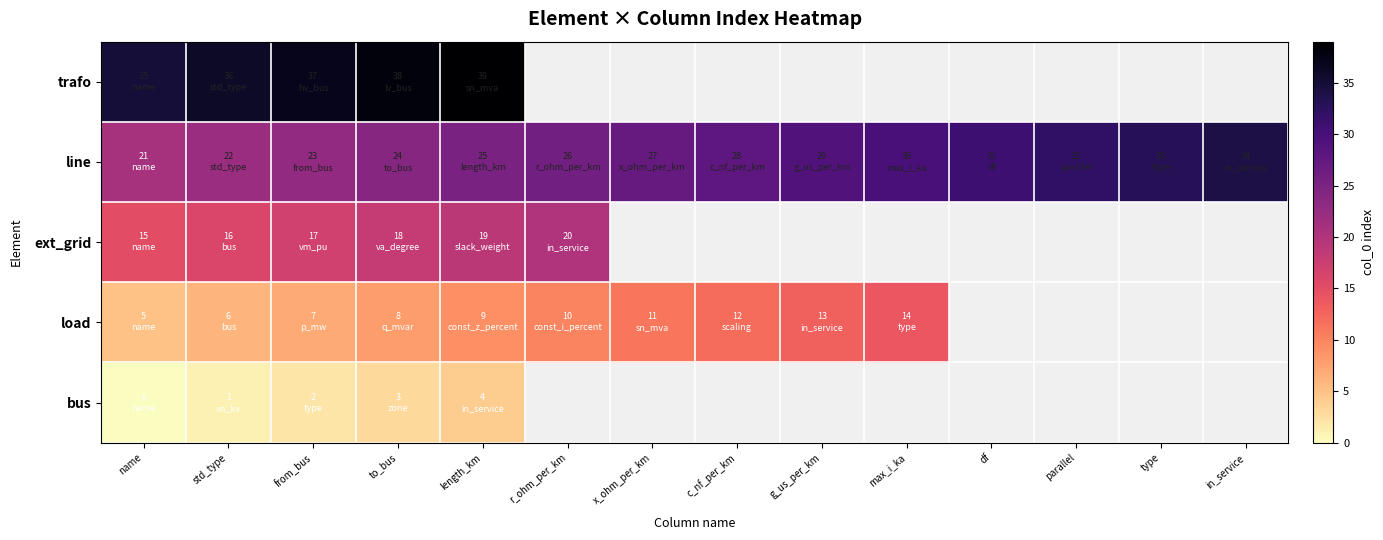

The ext_grid series shows 35.6 at r_ohm_per_km. True or false?

False